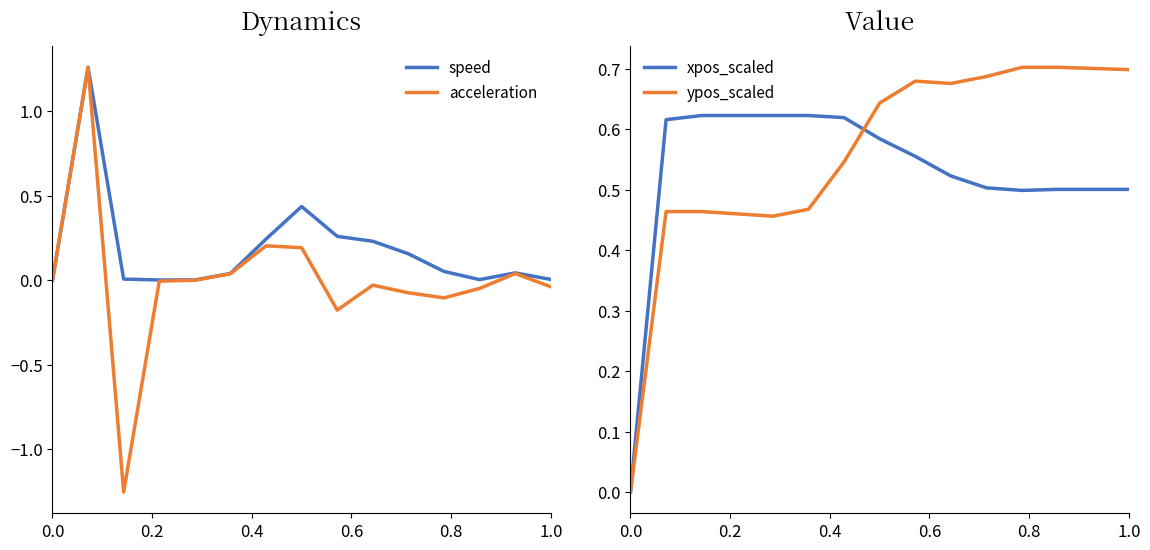

Which series has the largest range (max minus min)?

acceleration